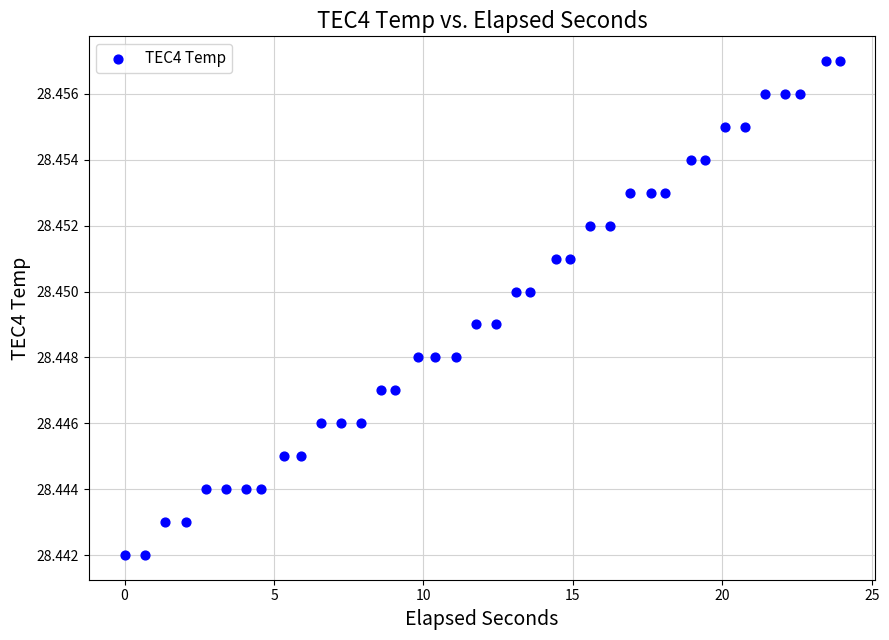

What is the range of X values (max minus min)?

23.9